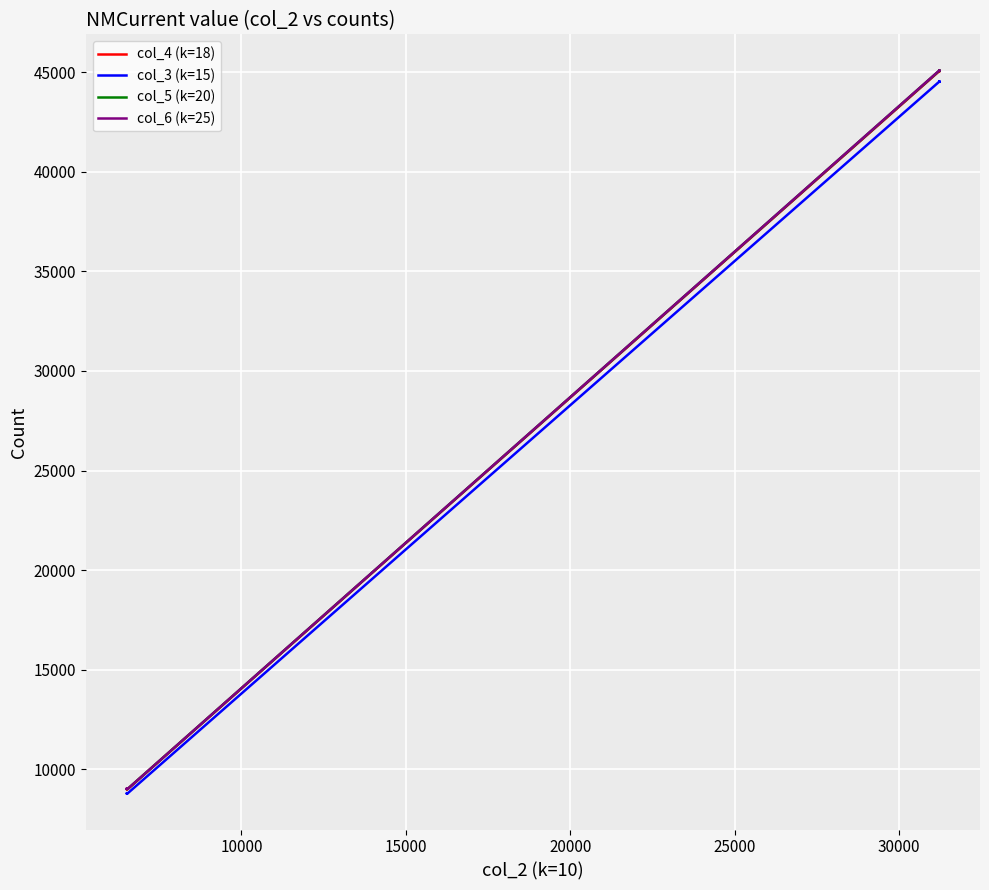

How many categories are shown in the chart?

36